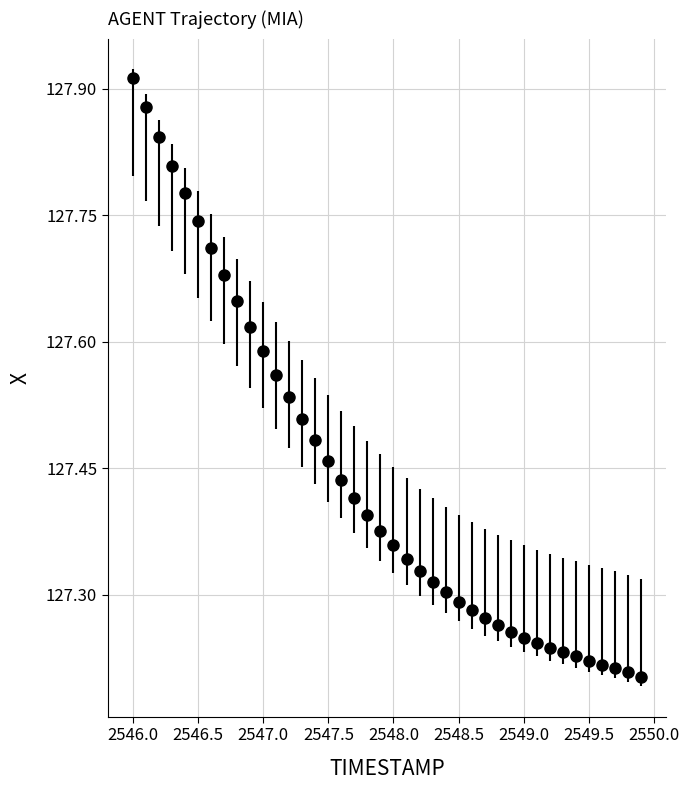

What is the difference between the maximum and minimum values?

0.7